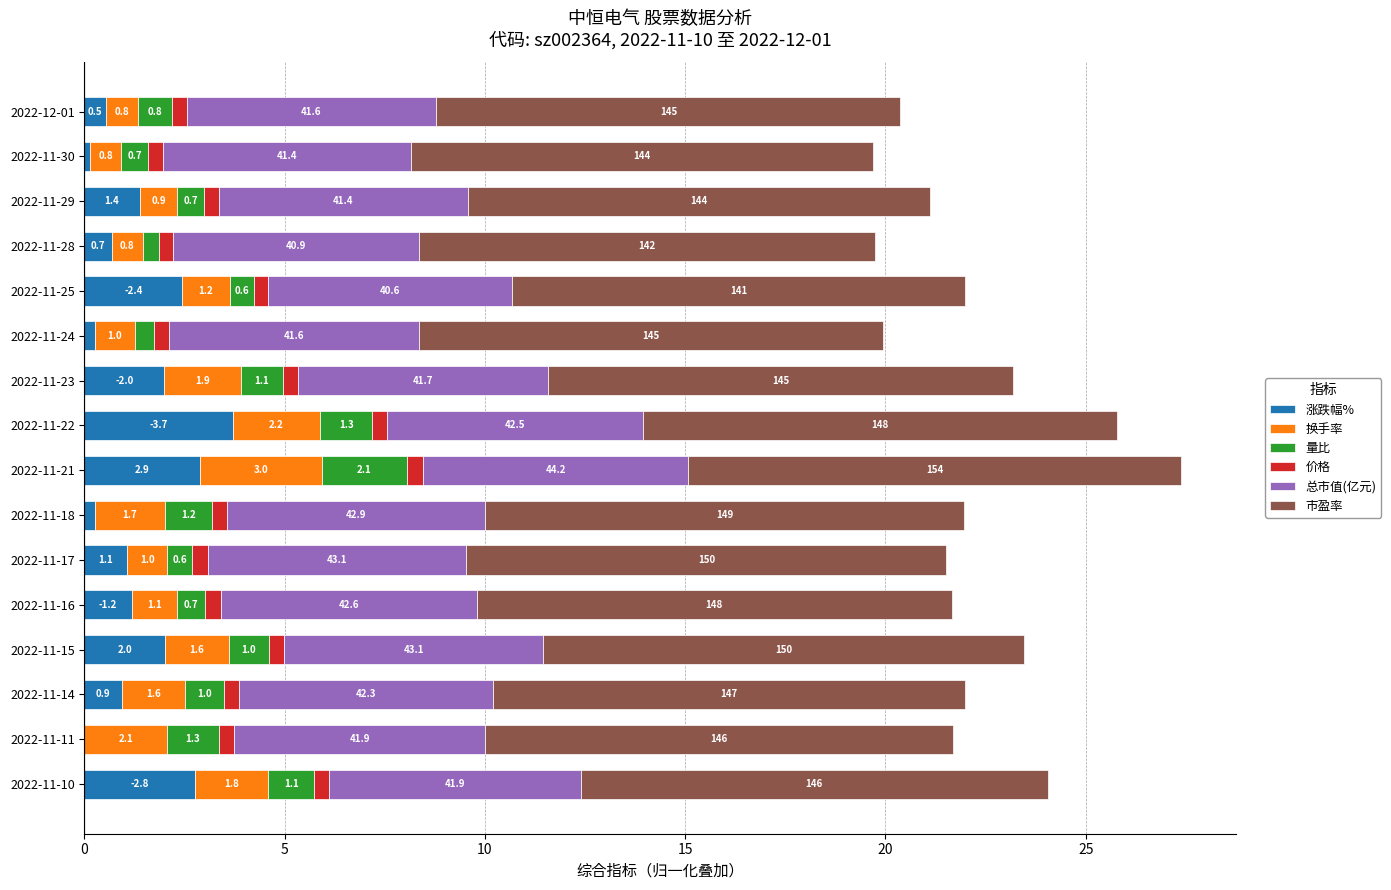

At which label does 涨跌幅% reach its peak?

2022-11-22